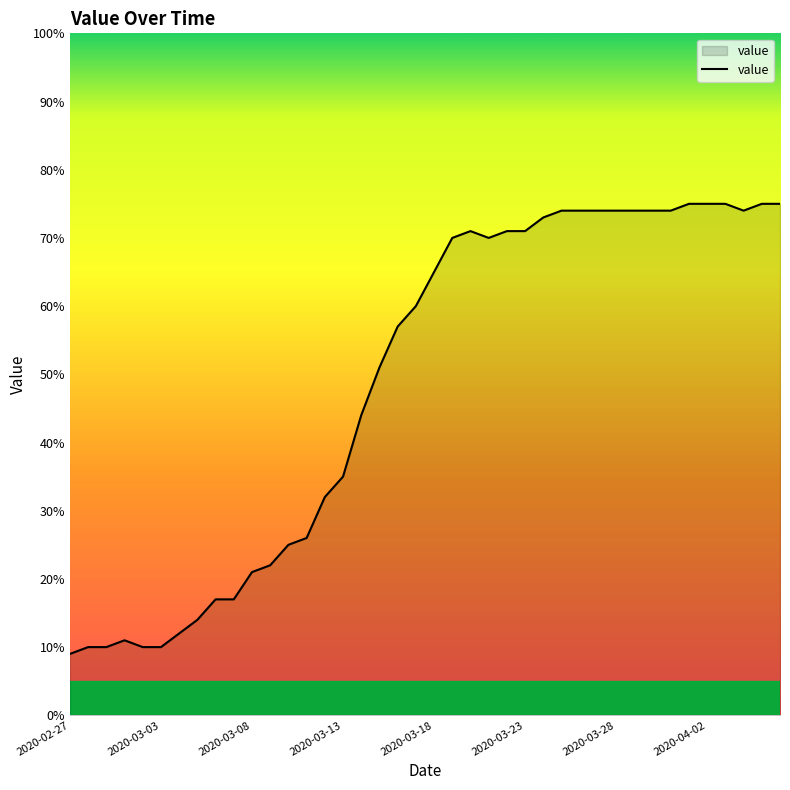

True or false: the data has more than 1 interior local peaks.

True